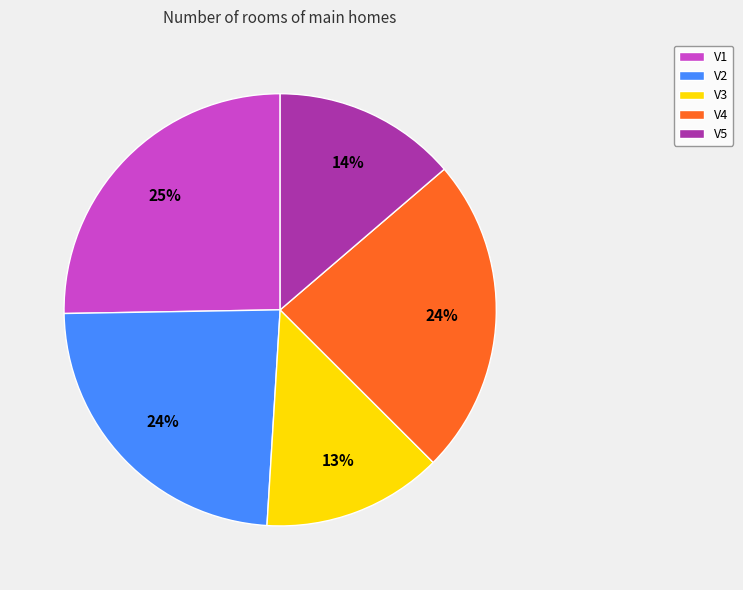

True or false: V5 accounts for 20% of the total.

False